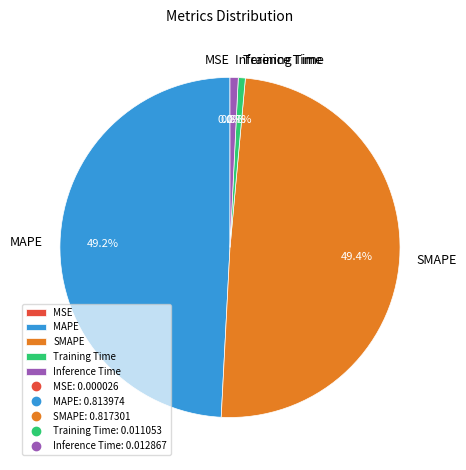

What portion of the pie excludes Inference Time?

99.2%